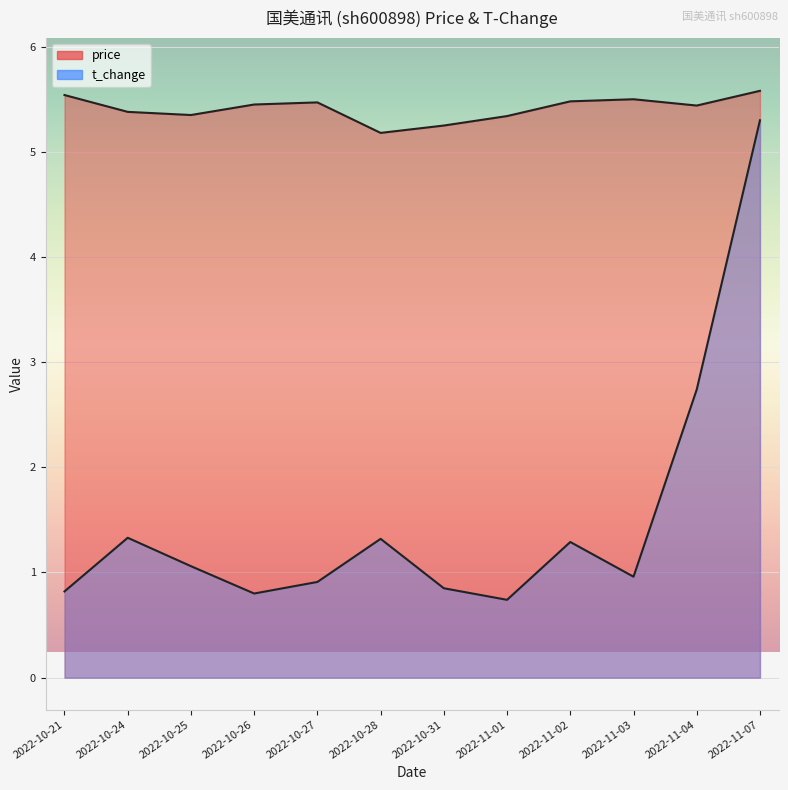

Reading right to left, transcribe all the data shown in this chart.

price: 2022-11-07=5.6	2022-11-04=5.4	2022-11-03=5.5	2022-11-02=5.5	2022-11-01=5.3	2022-10-31=5.2	2022-10-28=5.2	2022-10-27=5.5	2022-10-26=5.5	2022-10-25=5.3	2022-10-24=5.4	2022-10-21=5.5
t_change: 2022-11-07=5.3	2022-11-04=2.7	2022-11-03=1.0	2022-11-02=1.3	2022-11-01=0.7	2022-10-31=0.8	2022-10-28=1.3	2022-10-27=0.9	2022-10-26=0.8	2022-10-25=1.1	2022-10-24=1.3	2022-10-21=0.8